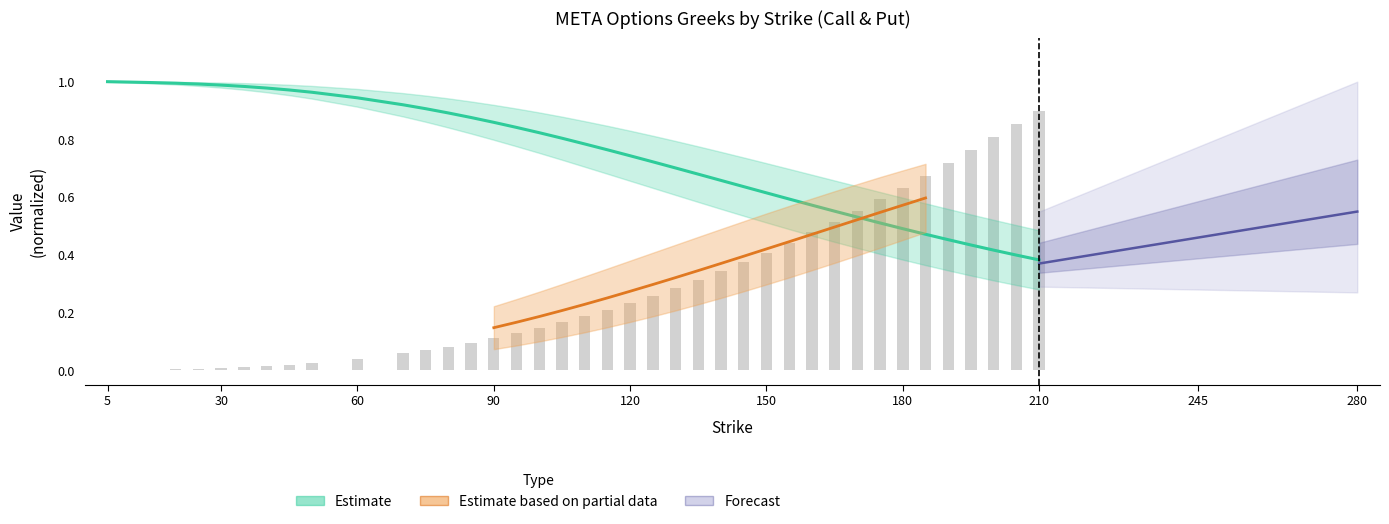

Are the bars horizontal?

No